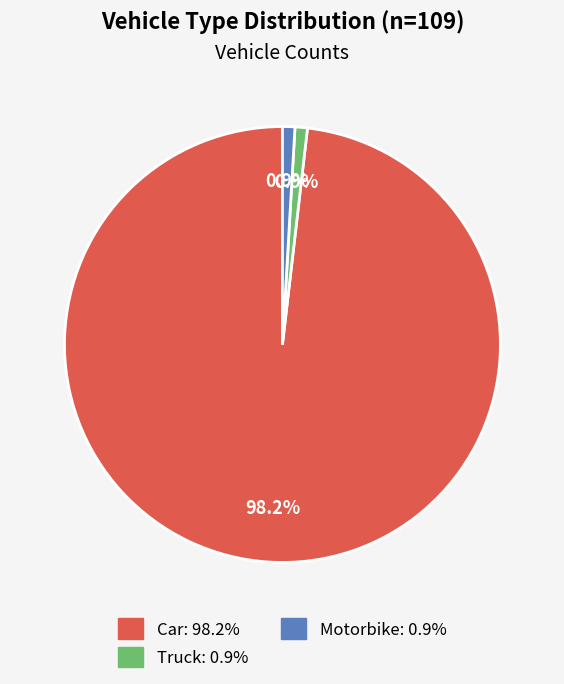

Between Car: 98.2% and Truck: 0.9%, which is larger?

Car: 98.2%